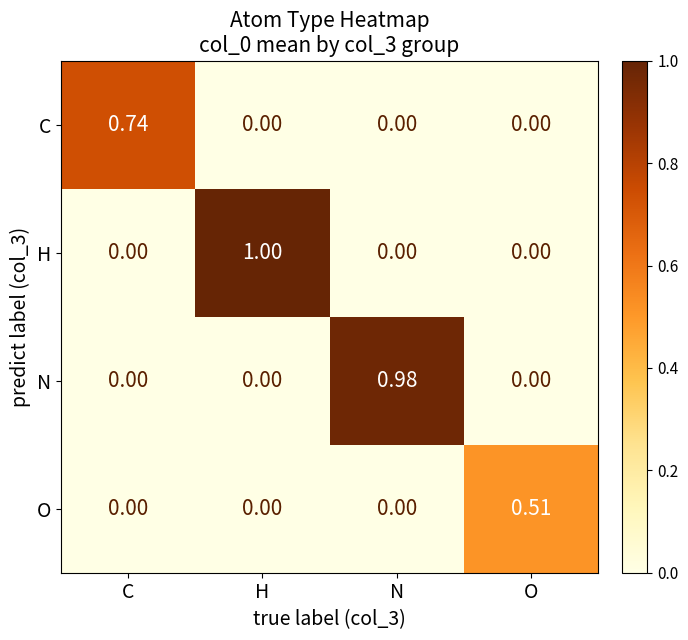

List the series in order of their peak value, highest first.

H, N, C, O